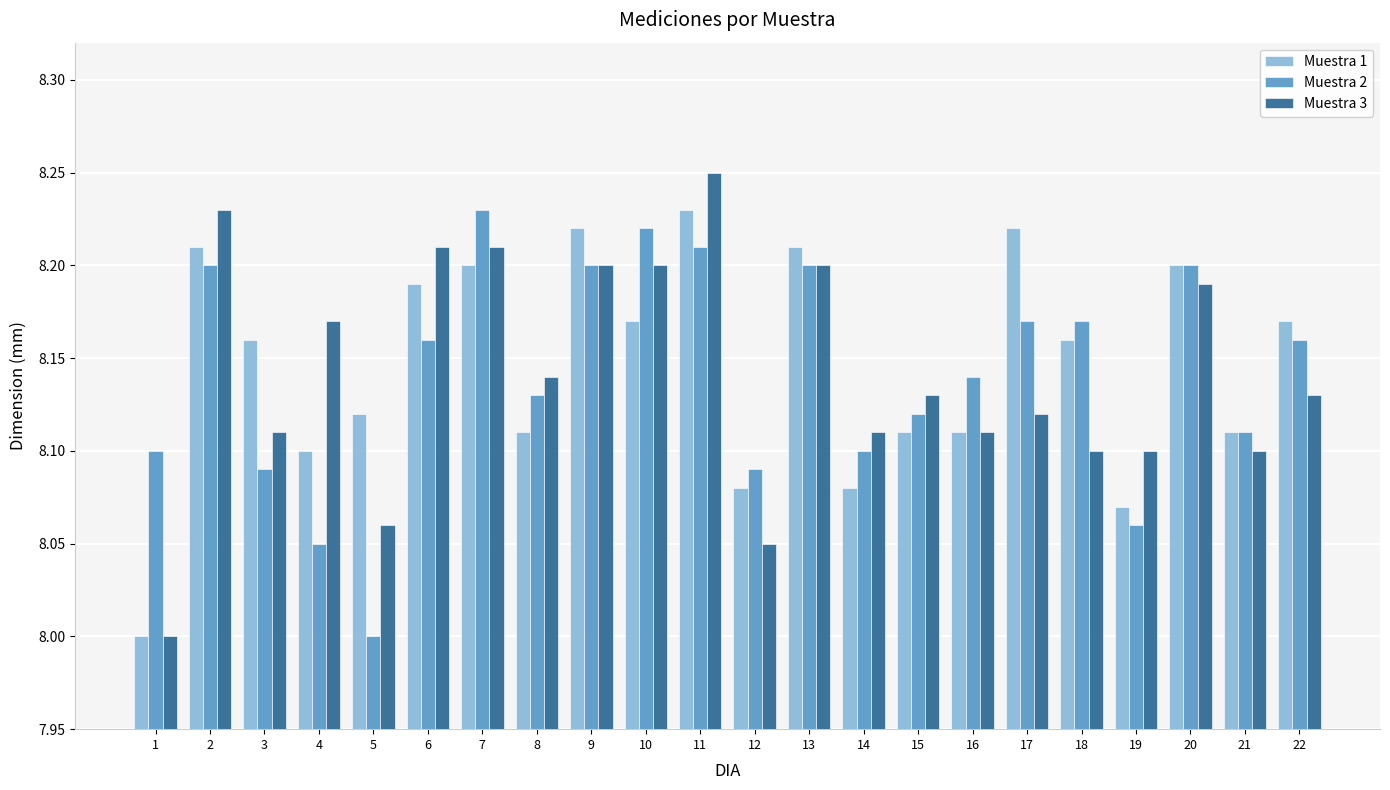

Which series has the widest spread of values?

Muestra 3